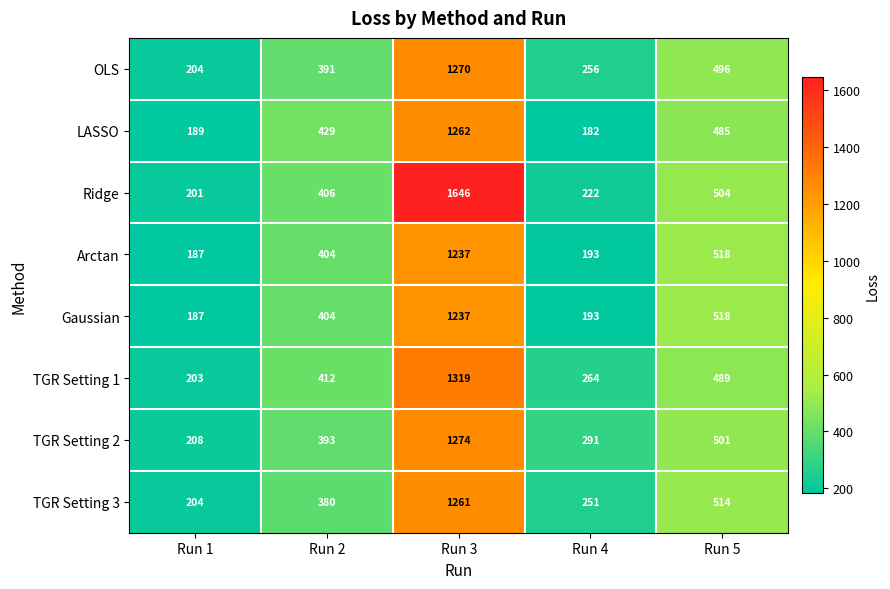

What is the minimum value for TGR Setting 1?

203